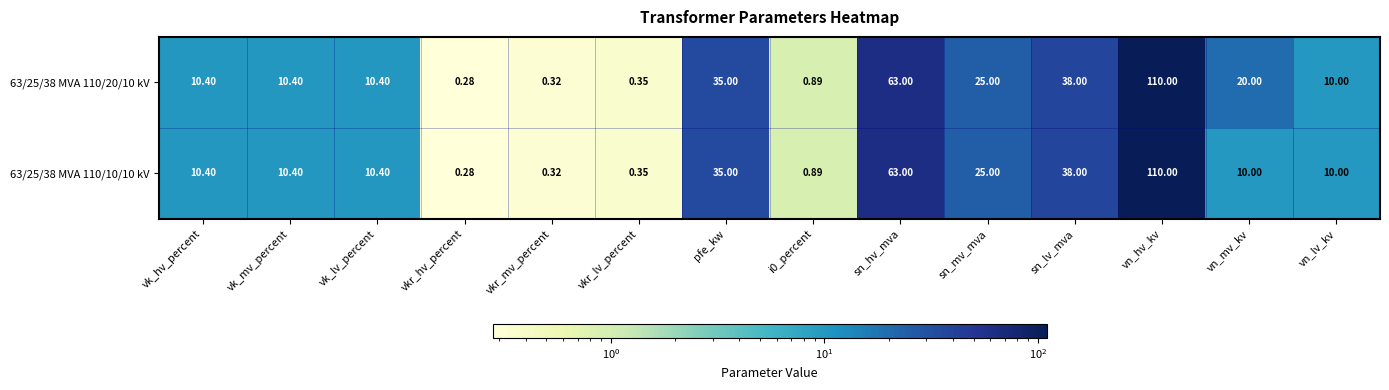

At which label does 63/25/38 MVA 110/10/10 kV reach its minimum?

vkr_hv_percent